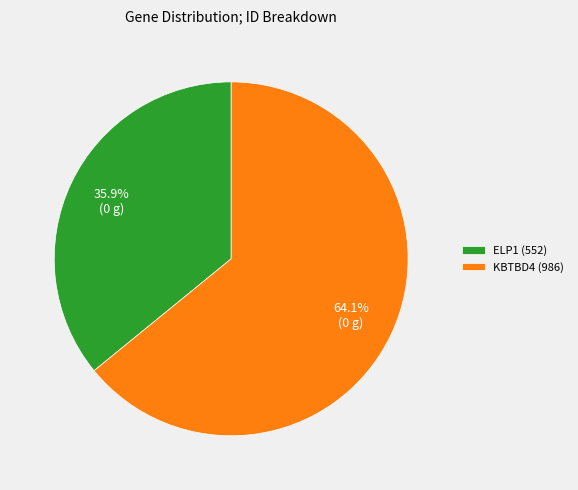

To the nearest percent, what is the average slice percentage?

50%